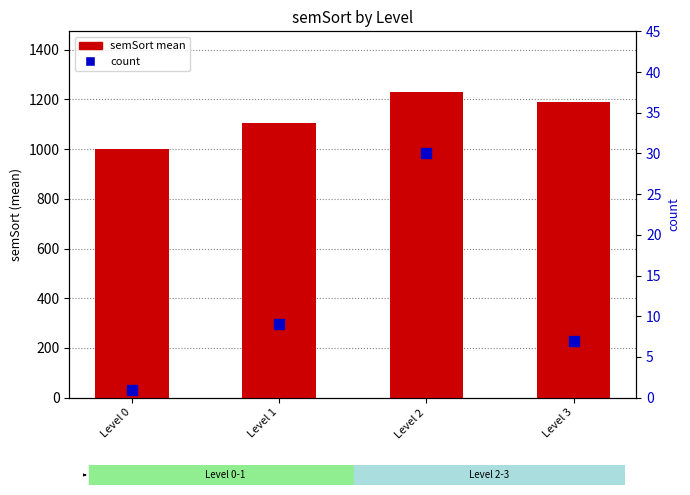

What is the value of the count bar at the 4th from the left?

7